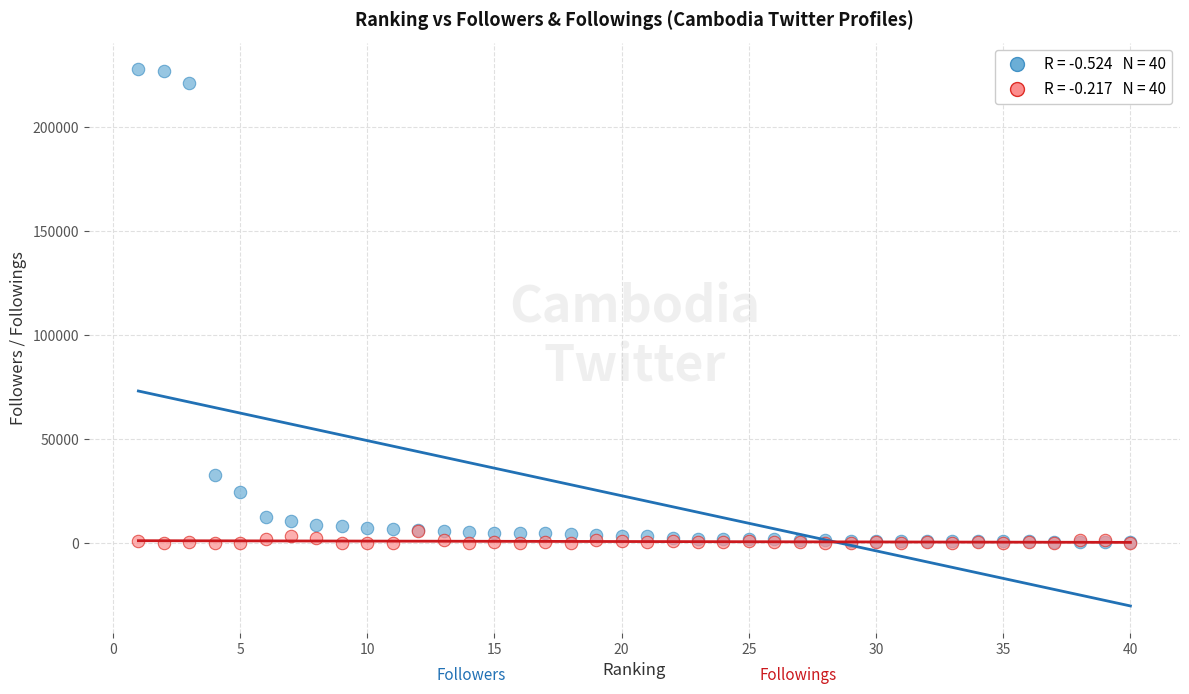

Across all series, what Y value is closest to 113819?

32971